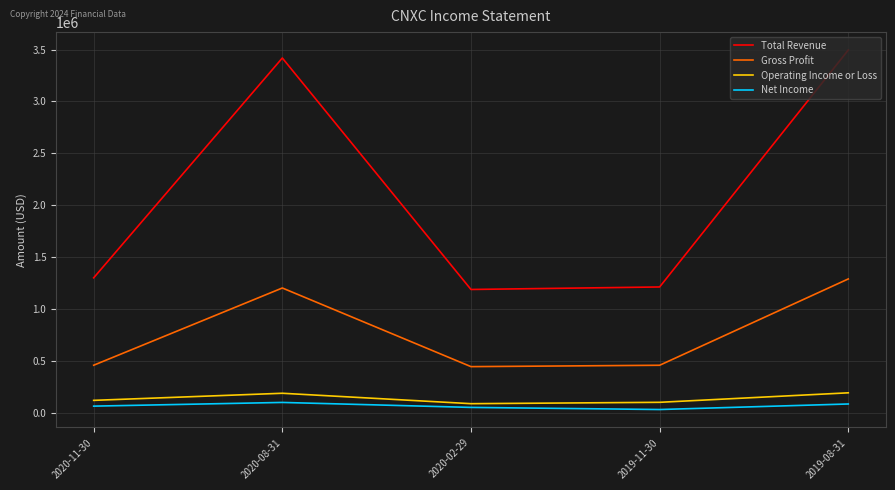

True or false: Net Income and Operating Income or Loss intersect in this chart.

False